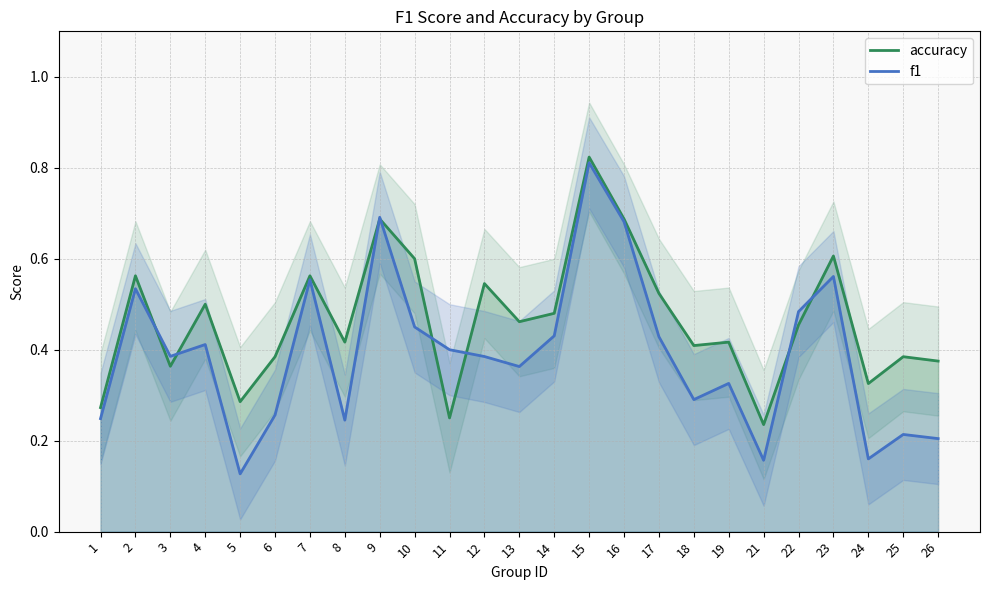

Between 14 and 17, which series saw the biggest shift?

accuracy